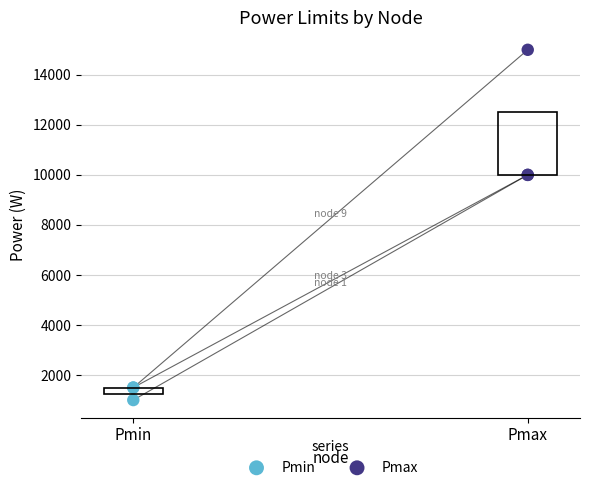

Which series contains the lowest Y value?

Pmin